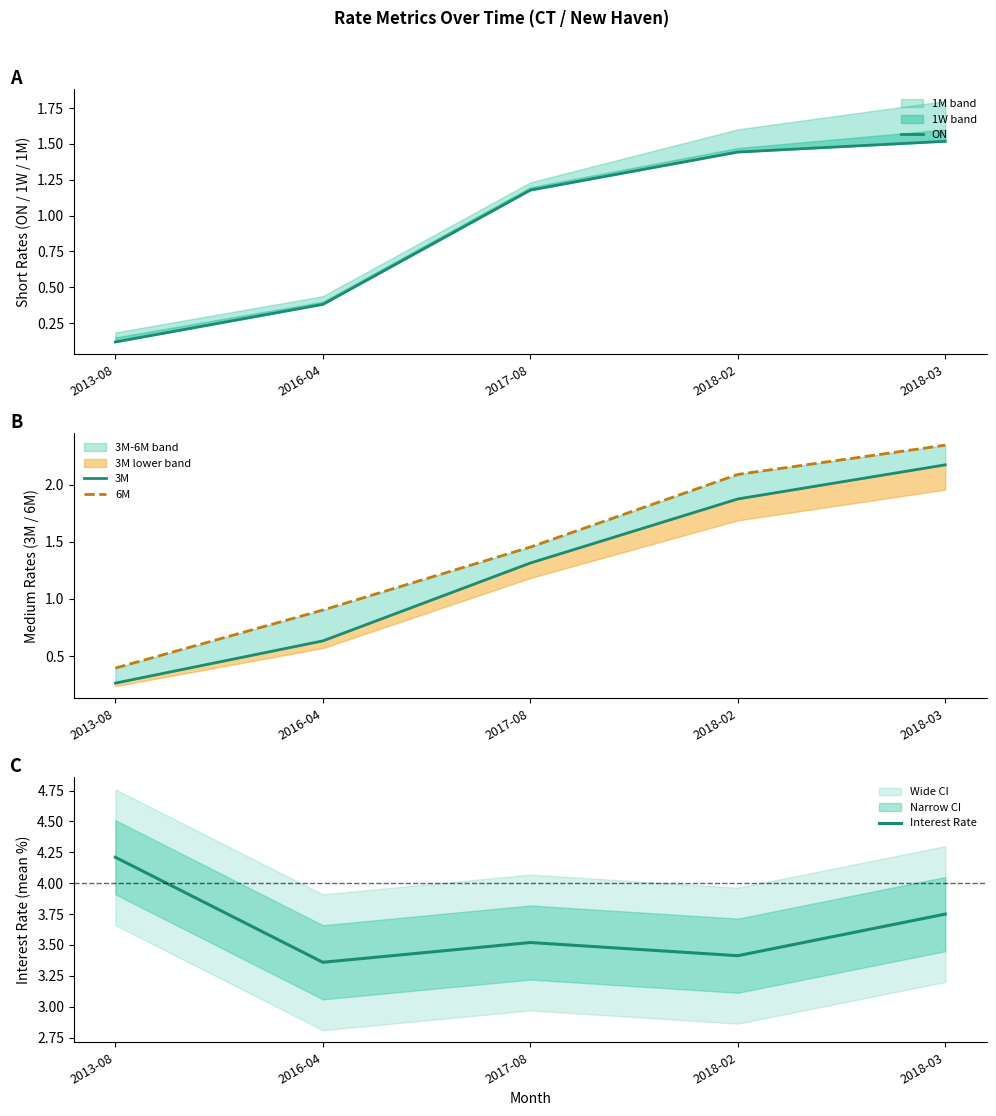

Between 2018-02 and 2018-03, which series saw the biggest shift?

Interest Rate